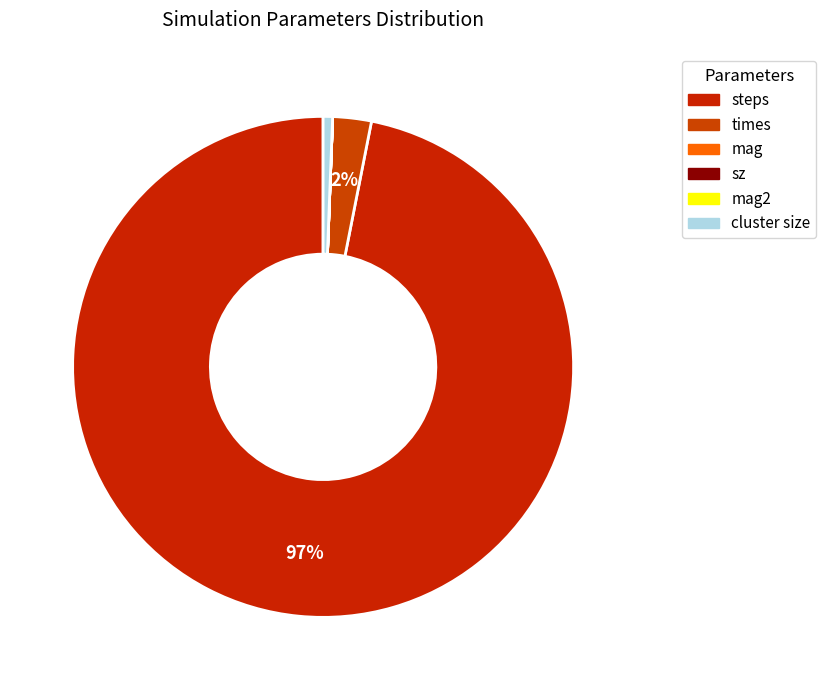

Rank the categories by value from lowest to highest.

mag, sz, mag2, cluster size, times, steps